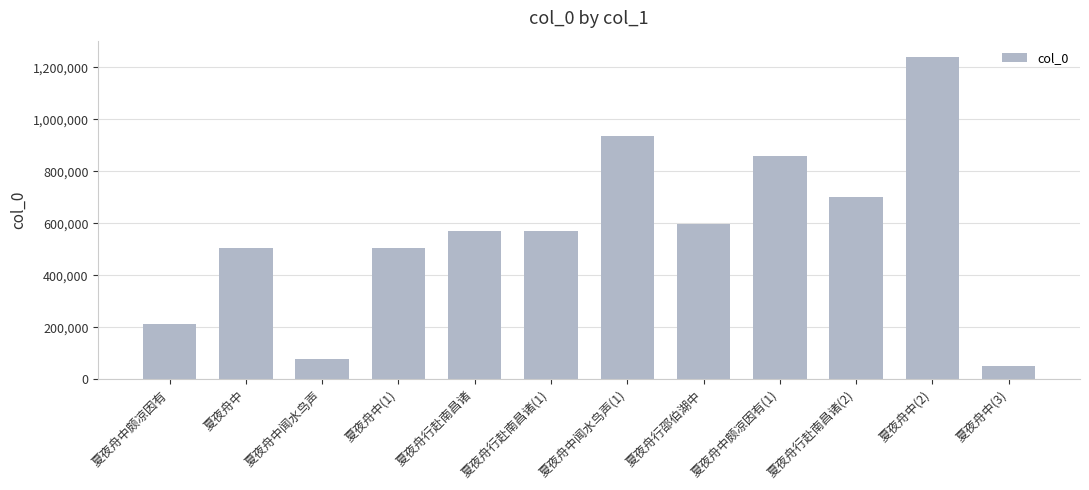

Does the chart contain stacked bars?

No